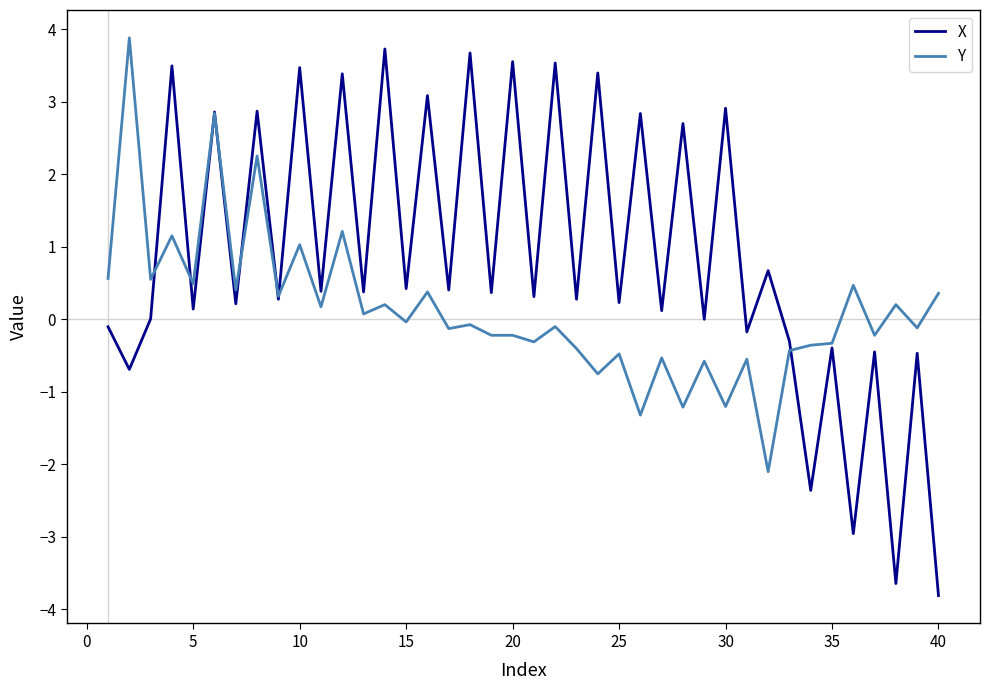

What is the average value of the Y series?

0.1